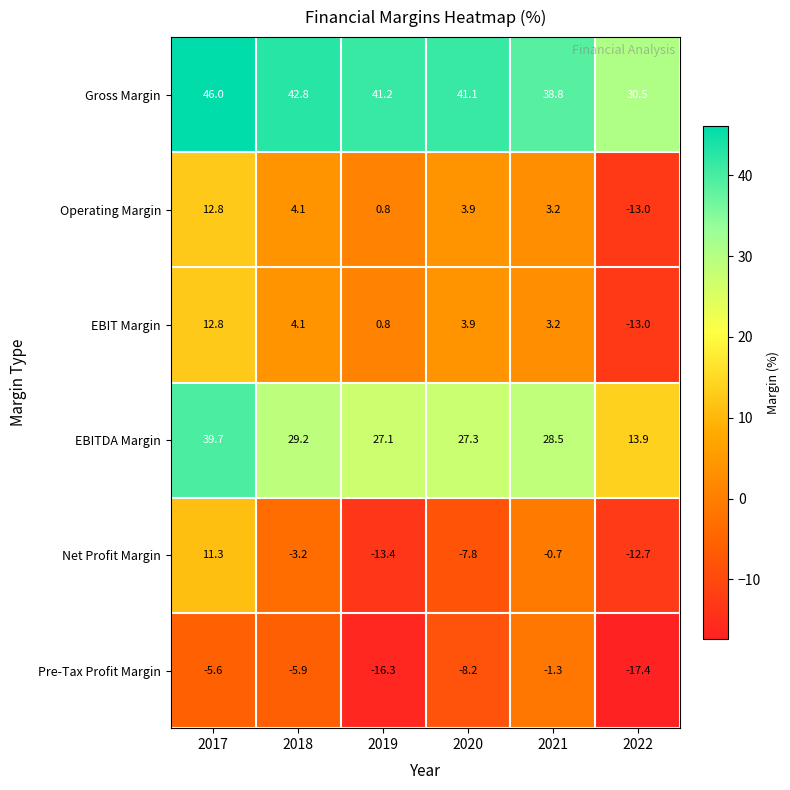

Is it true that Pre-Tax Profit Margin equals -1.3 at 2021?

True